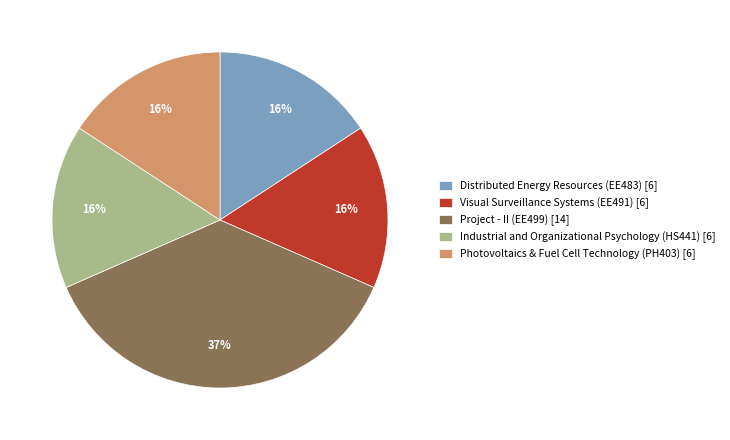

Is there a majority slice in this chart?

No